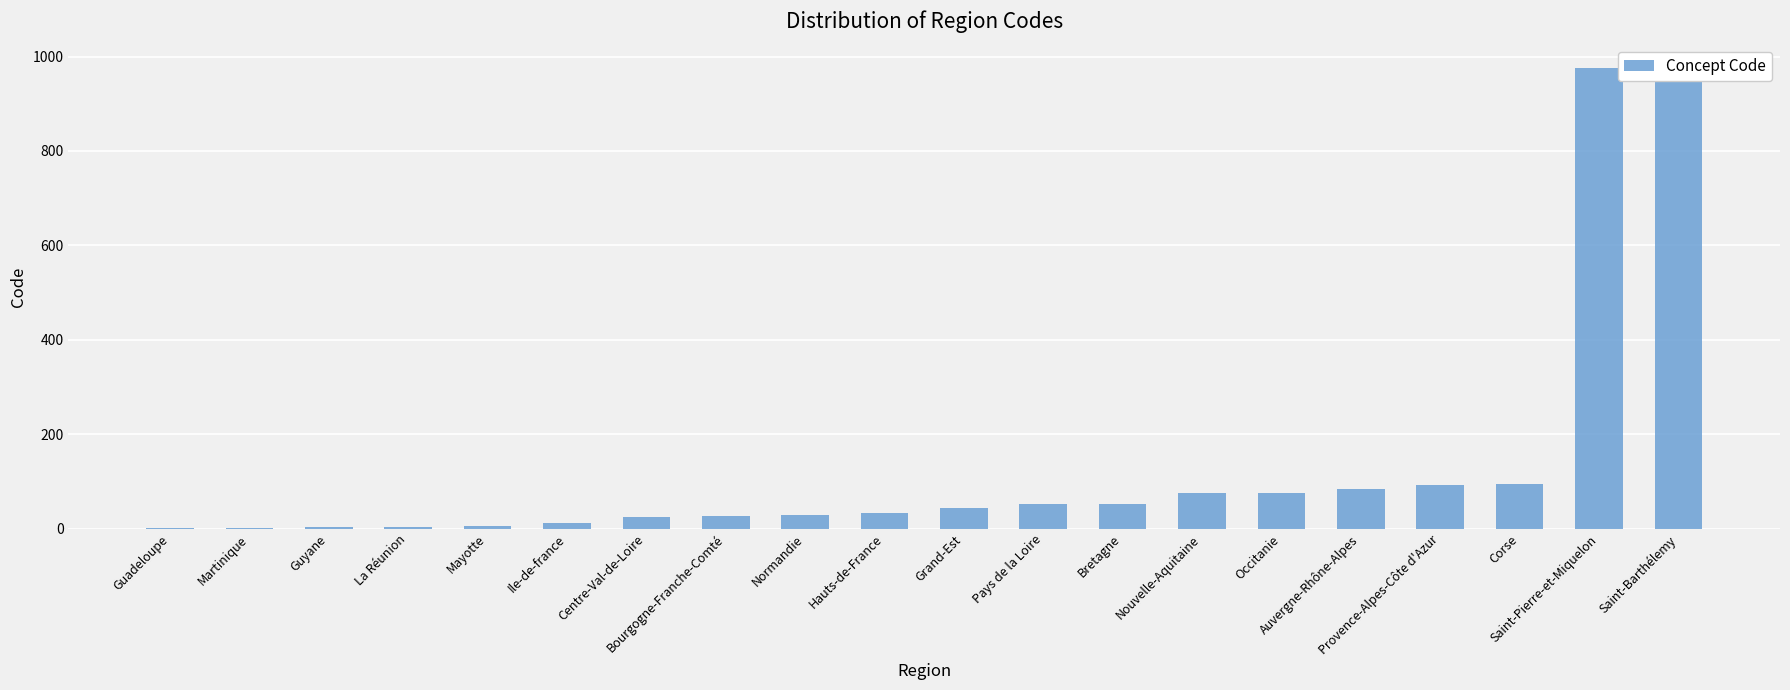

How many bars are there in total?

20